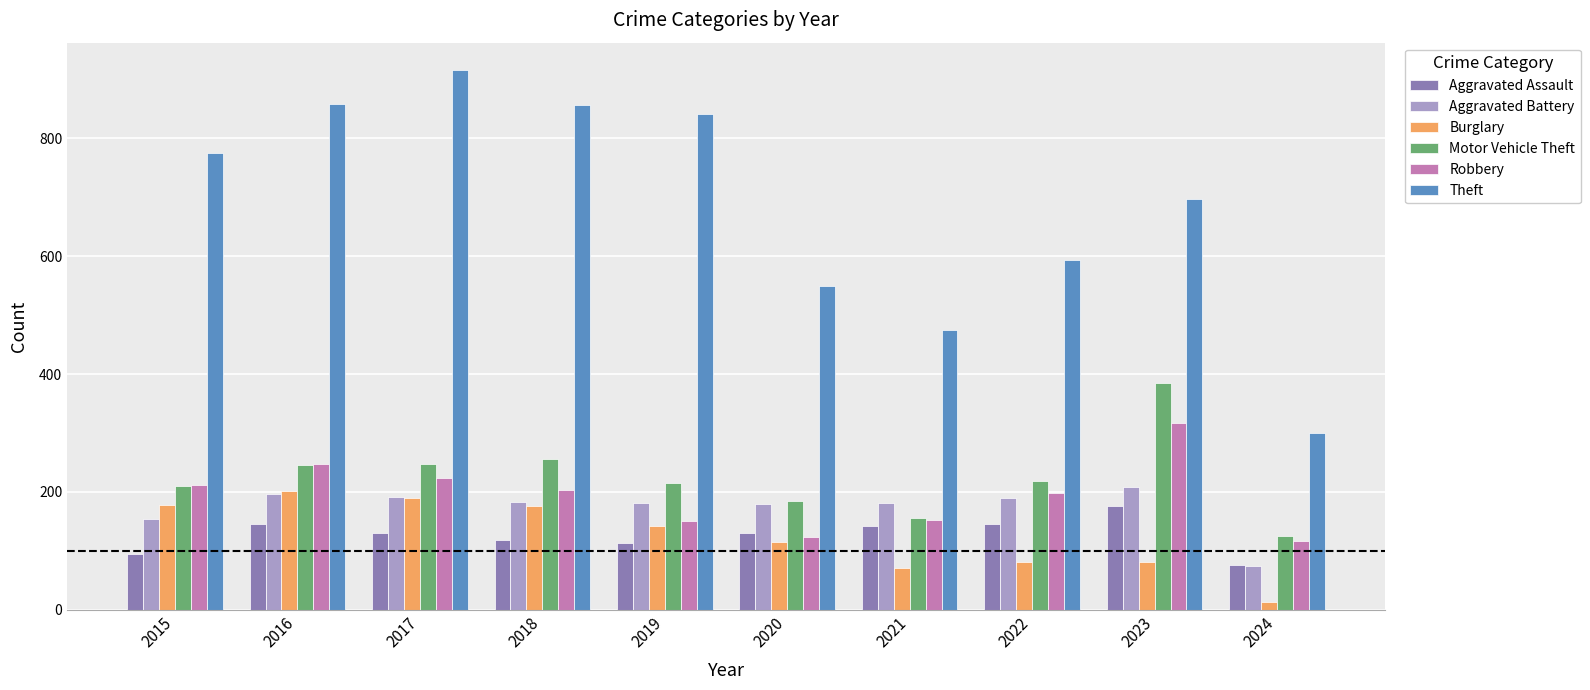

What is the difference between the maximum and minimum values in the Aggravated Assault series?

100